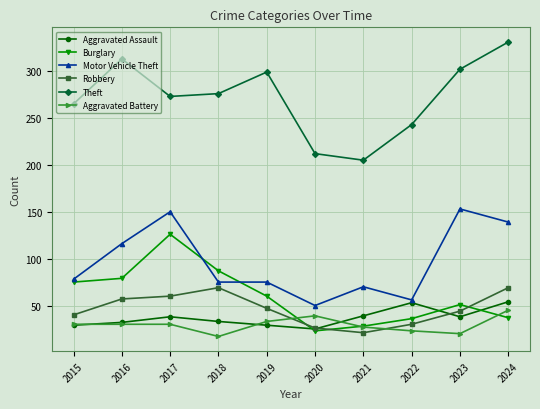

What is the sum of the Motor Vehicle Theft values at 2016 and 2024?

255